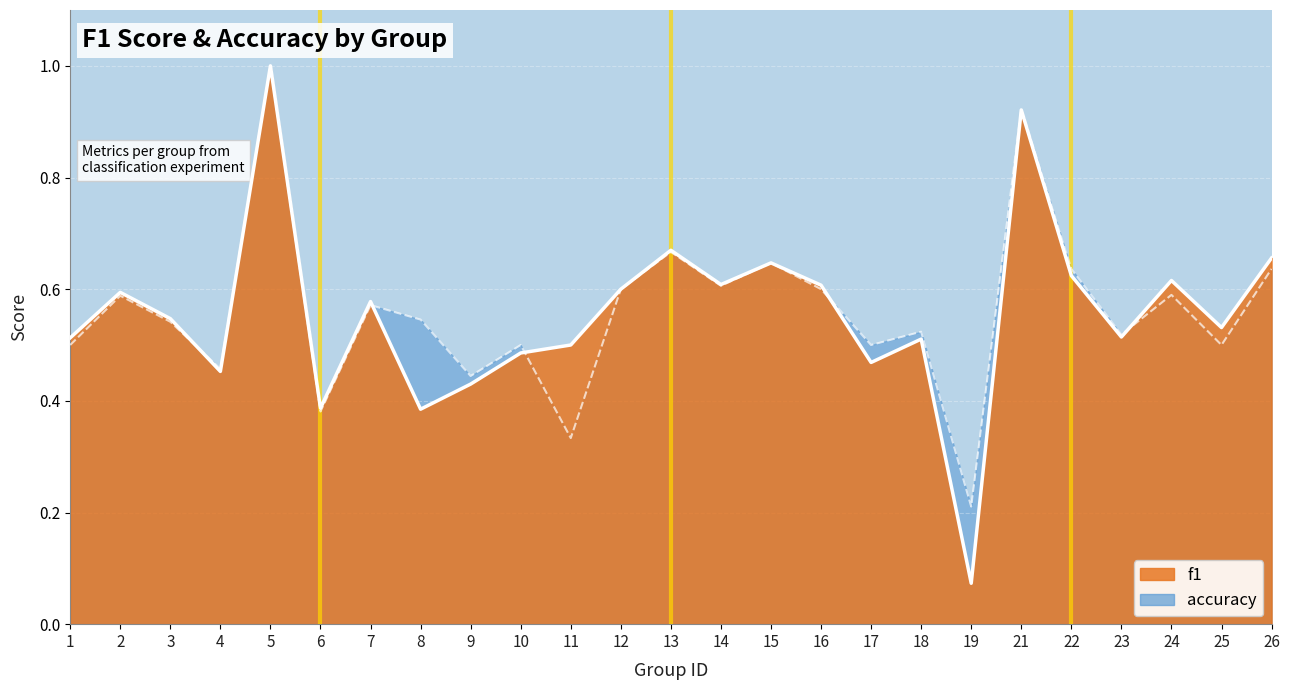

Which series has the widest spread of values?

f1